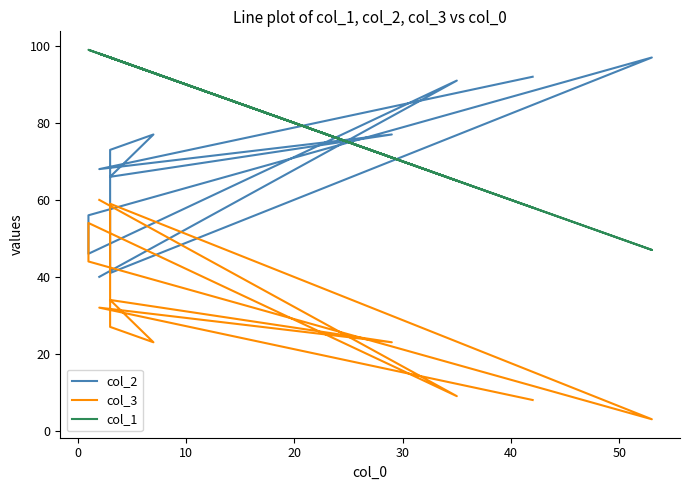

Reading right to left, list all the values displayed in this chart.

col_2: 40	91	46	56	97	41	73	77	66	77	68	92
col_3: 60	9	54	44	3	59	27	23	34	23	32	8
col_1: 98	65	99	99	47	97	97	93	97	71	98	58